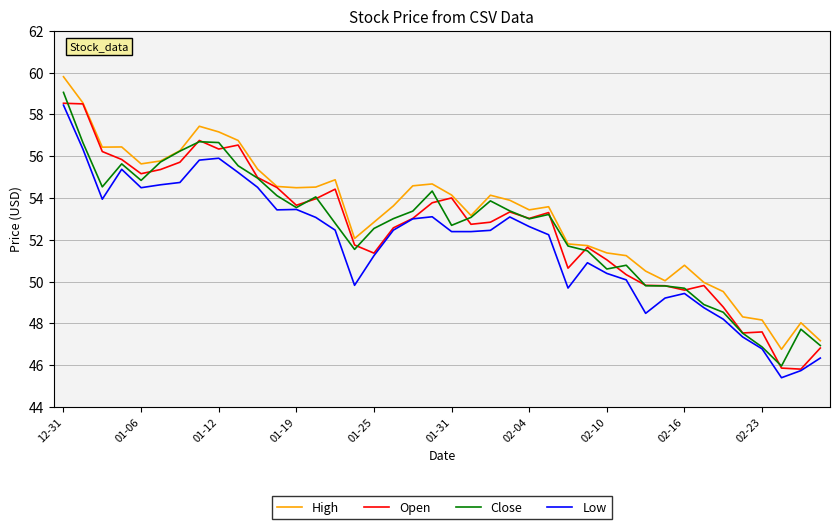

What is the greatest value displayed?

59.8